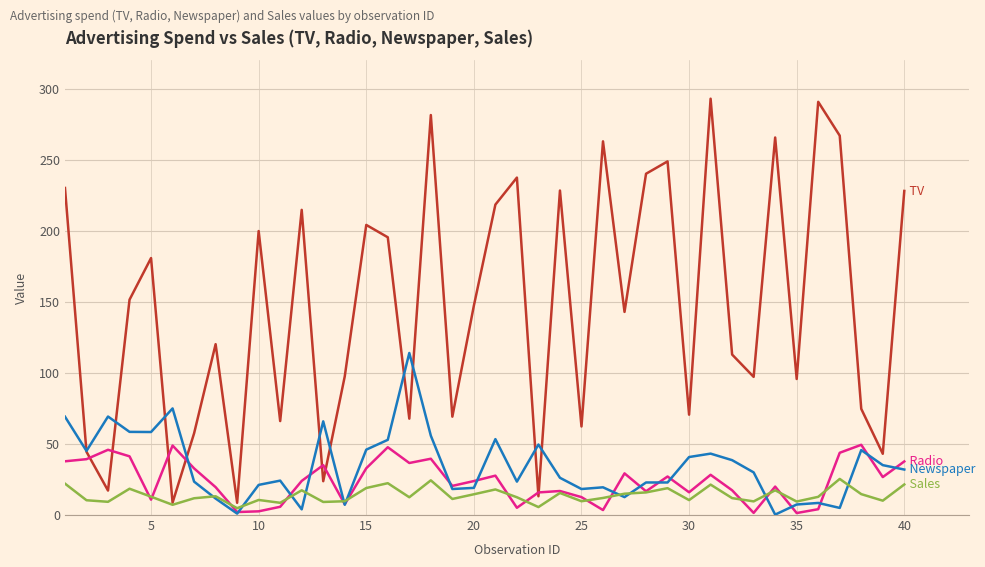

Reading left to right, extract all data points from this chart.

TV: 230.1	44.5	17.2	151.5	180.8	8.7	57.5	120.2	8.6	199.8	66.1	214.7	23.8	97.5	204.1	195.4	67.8	281.4	69.2	147.3	218.4	237.4	13.2	228.3	62.3	262.9	142.9	240.1	248.8	70.6	292.9	112.9	97.2	265.6	95.7	290.7	266.9	74.7	43.1	228.0
Radio: 37.8	39.3	45.9	41.3	10.8	48.9	32.8	19.6	2.1	2.6	5.8	24.0	35.1	7.6	32.9	47.7	36.6	39.6	20.5	23.9	27.7	5.1	15.9	16.9	12.6	3.5	29.3	16.7	27.1	16.0	28.3	17.4	1.5	20.0	1.4	4.1	43.8	49.4	26.7	37.7
Newspaper: 69.2	45.1	69.3	58.5	58.4	75.0	23.5	11.6	1.0	21.2	24.2	4.0	65.9	7.2	46.0	52.9	114.0	55.8	18.3	19.1	53.4	23.5	49.6	26.2	18.3	19.5	12.6	22.9	22.9	40.8	43.2	38.6	30.0	0.3	7.4	8.5	5.0	45.7	35.1	32.0
Sales: 22.1	10.4	9.3	18.5	12.9	7.2	11.8	13.2	4.8	10.6	8.6	17.4	9.2	9.7	19.0	22.4	12.5	24.4	11.3	14.6	18.0	12.5	5.6	15.5	9.7	12.0	15.0	15.9	18.9	10.5	21.4	11.9	9.6	17.4	9.5	12.8	25.4	14.7	10.1	21.5